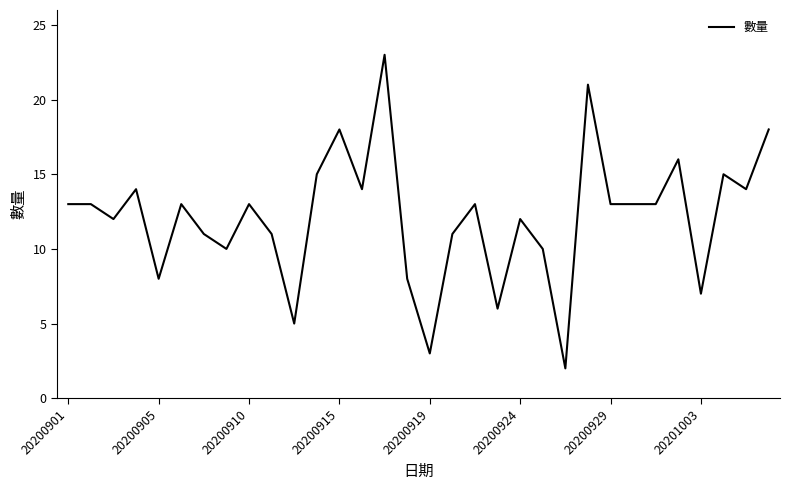

What is the greatest value displayed?

23